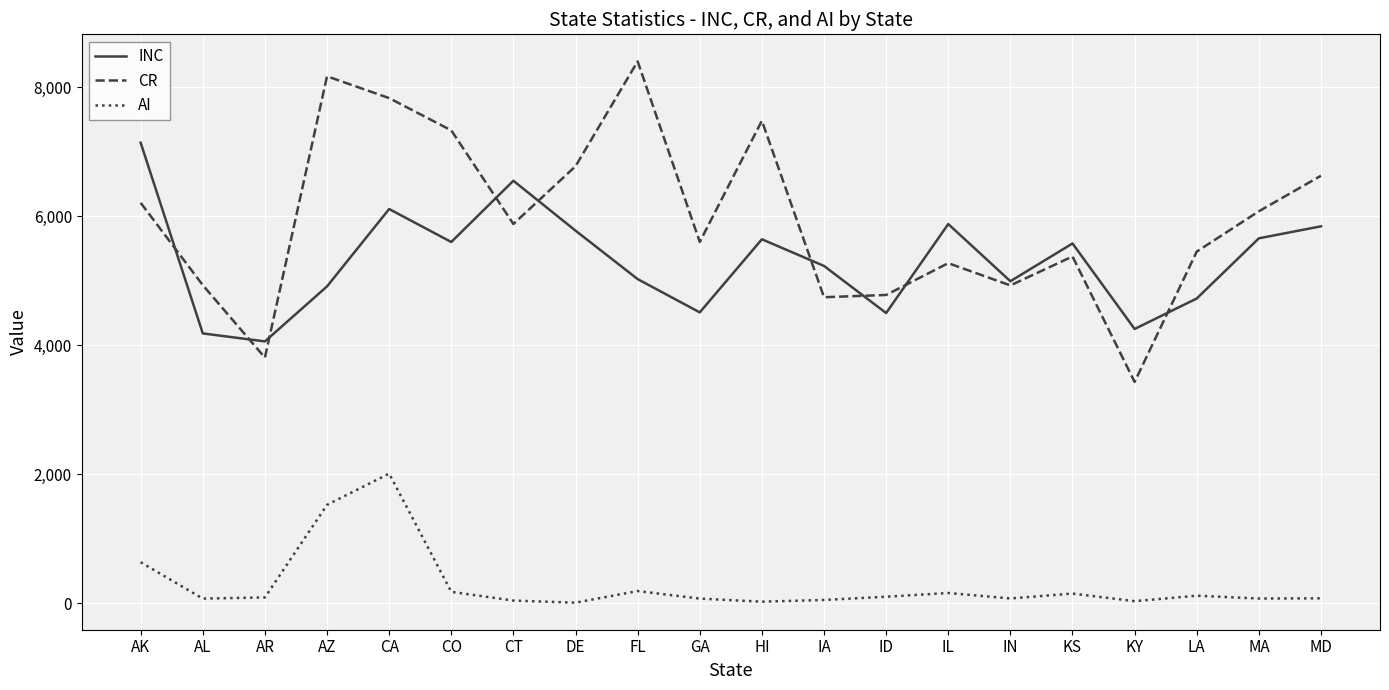

At which label does CR reach its peak?

FL